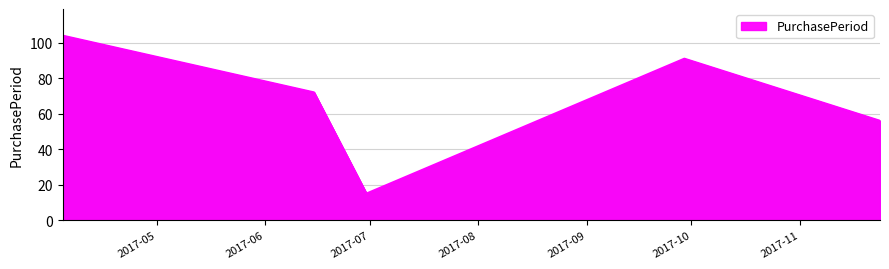

What is the difference between the maximum and minimum values?

89